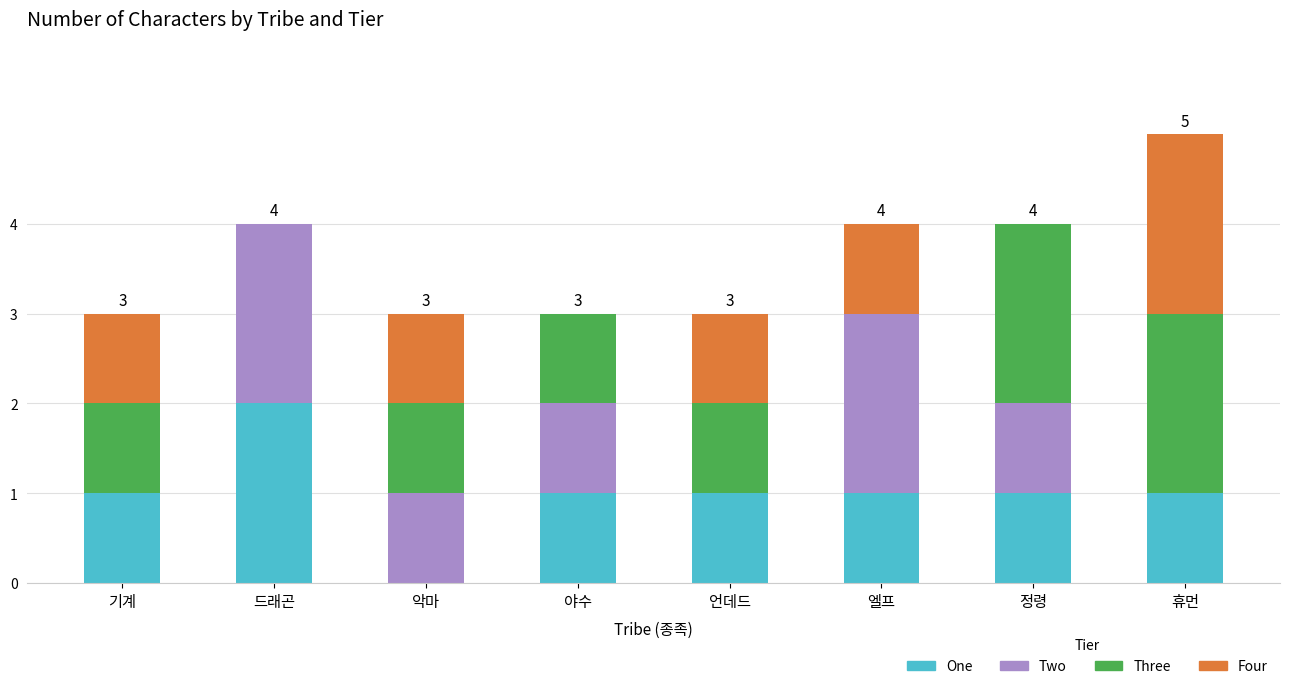

What is the total value across all series at 드래곤?

4